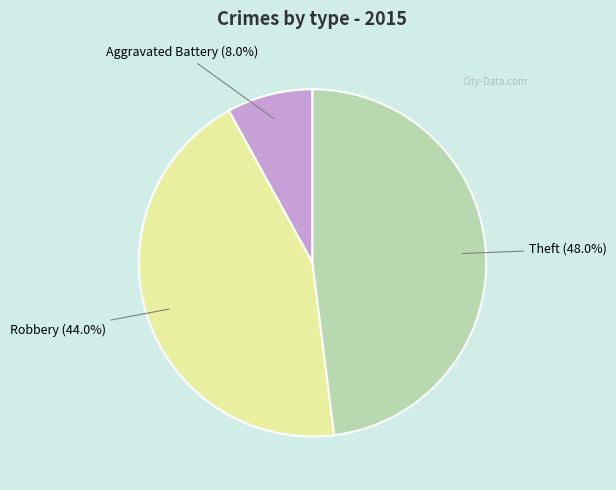

What is the smallest slice in the pie chart?

Aggravated Battery